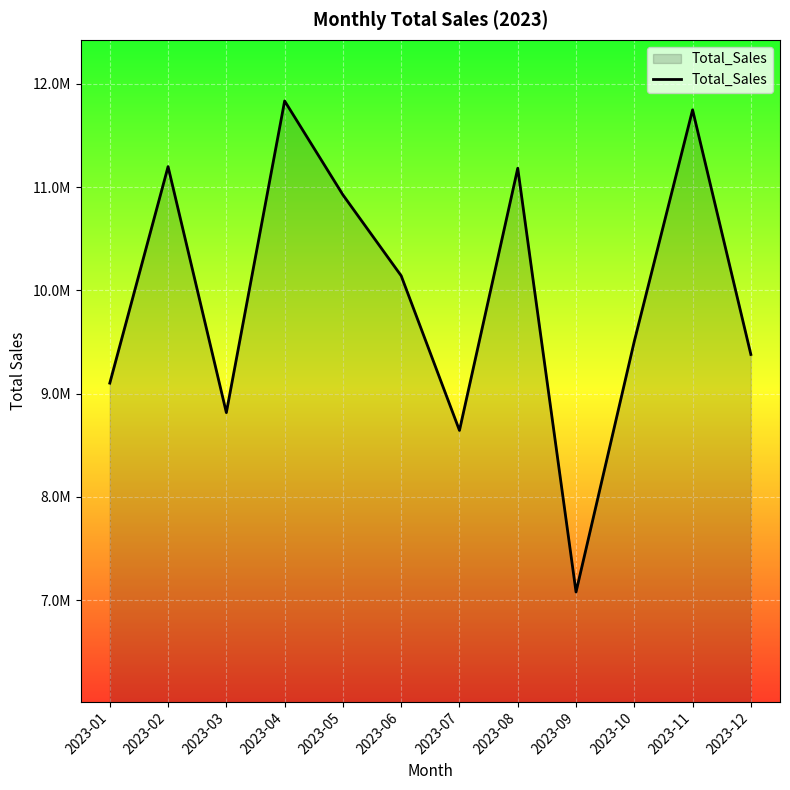

Where does the data first go above 10141200?

2023-02